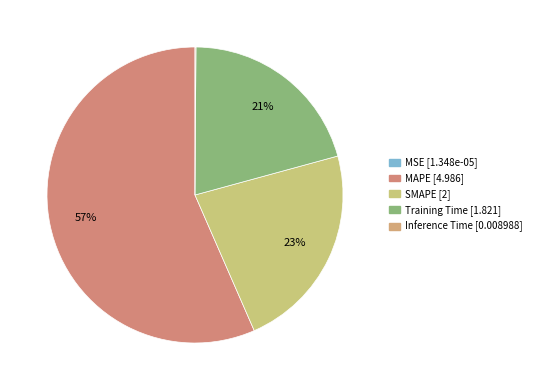

What is the change in value from MSE to Training Time?

+1.8